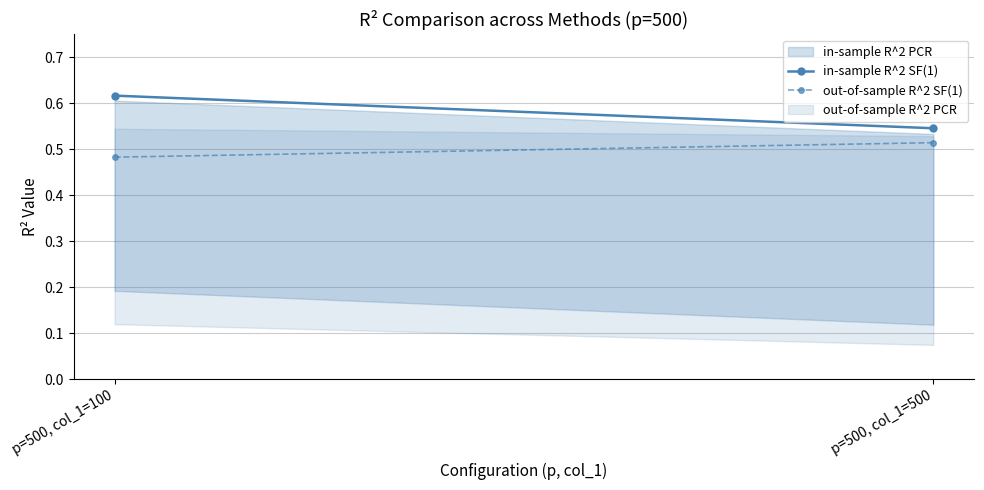

Rank the categories by out-of-sample R^2 SF(1) value from lowest to highest.

p=500, col_1=100, p=500, col_1=500